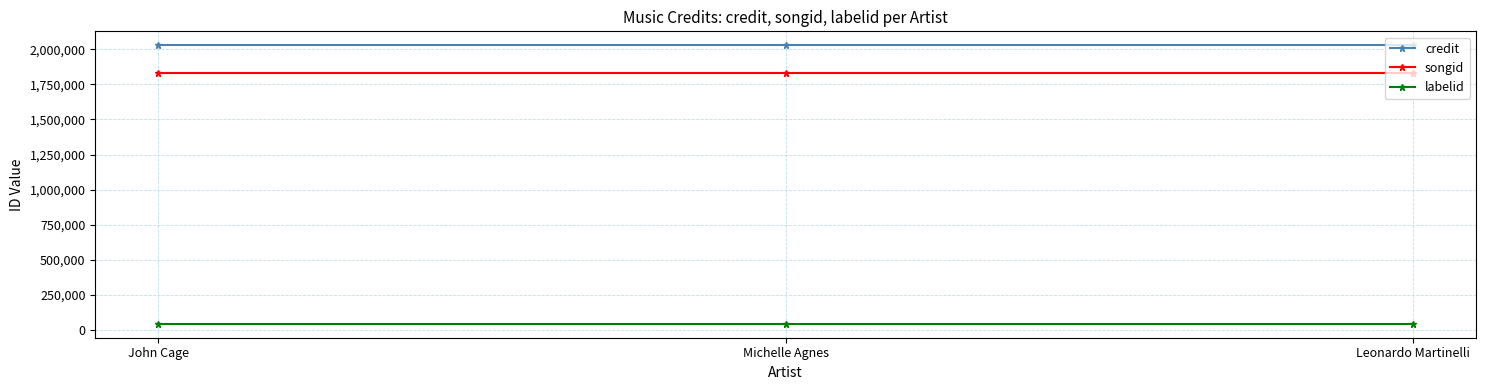

What is the sum of all labelid values?

133932